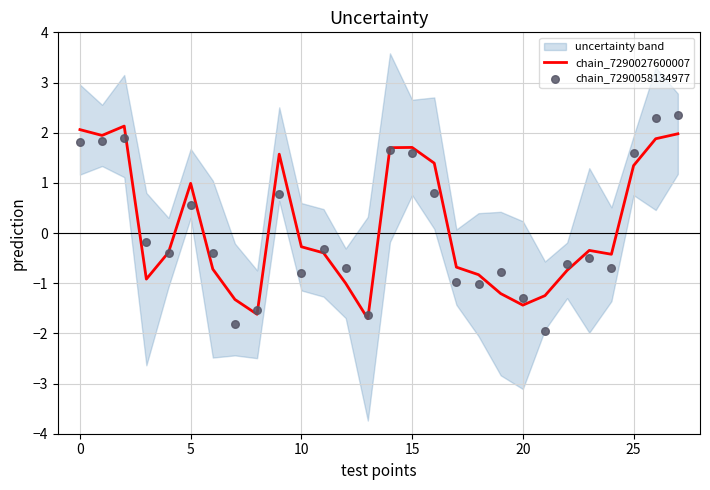

Which series has the largest Y range (max minus min)?

chain_7290058134977